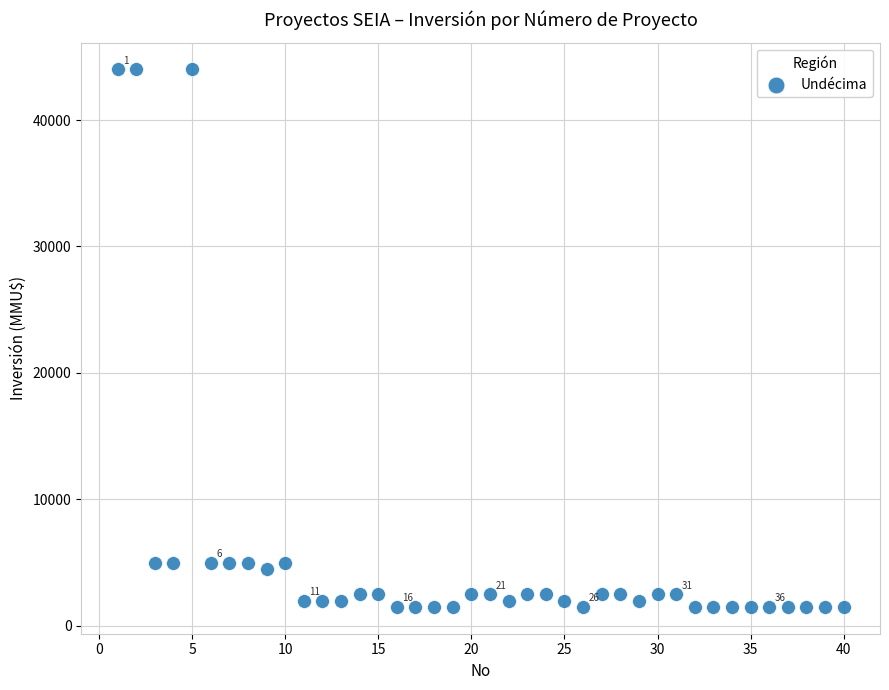

What is the range of Y values (max minus min)?

42500